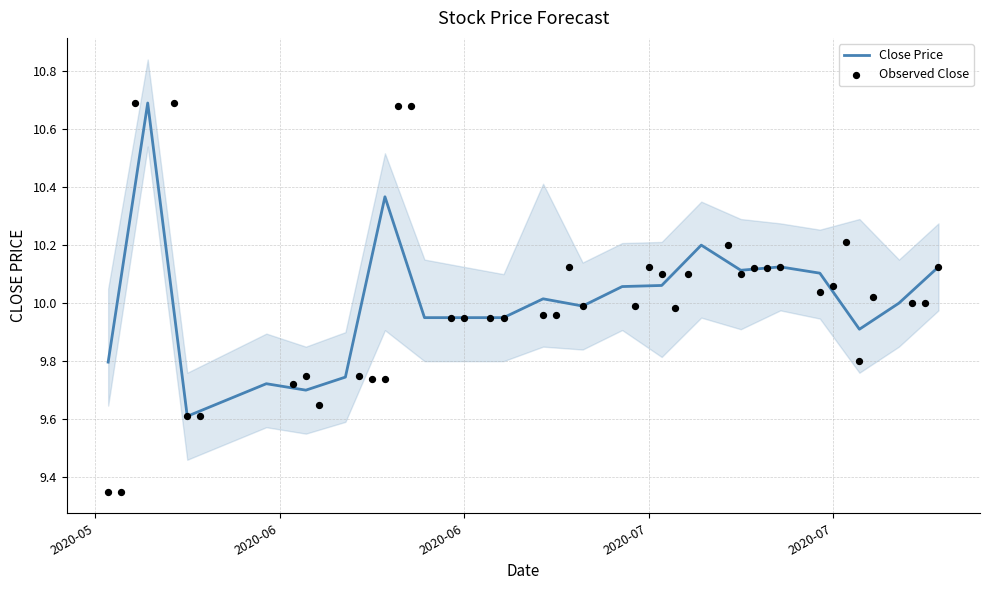

What is the total value across all series at 5?

29.7